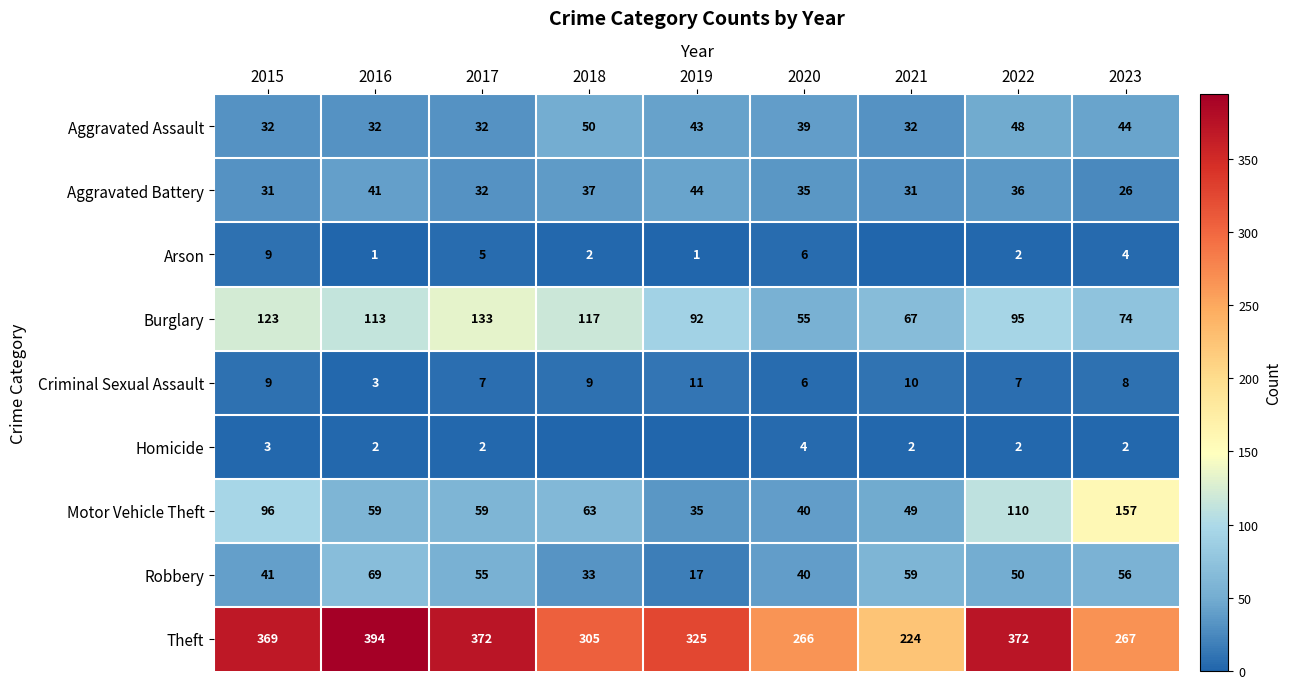

At which label does Motor Vehicle Theft reach its minimum?

2019